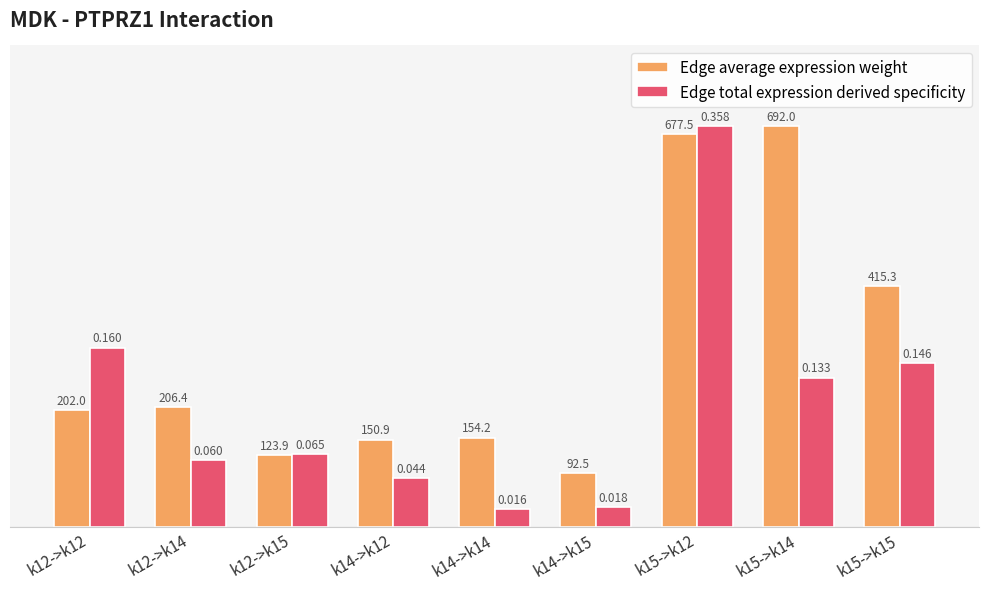

How many groups of bars are there?

9